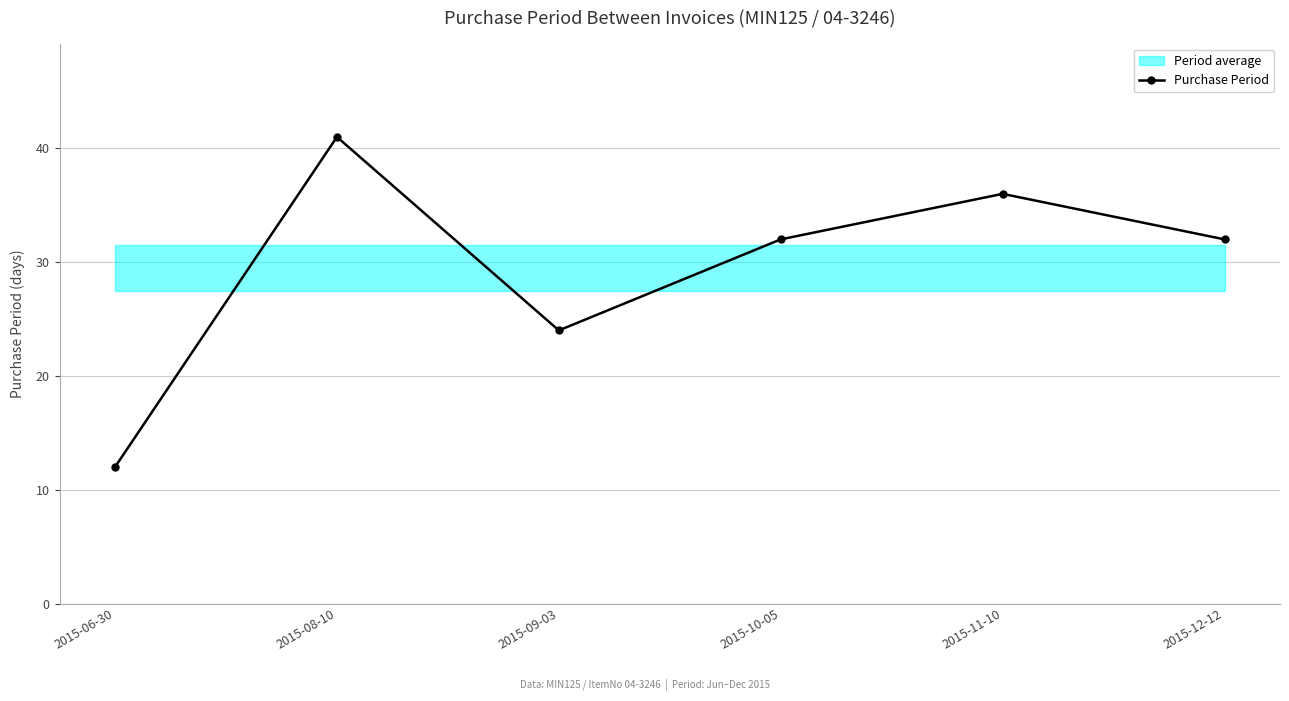

True or false: the data has more than 2 interior local peaks.

False